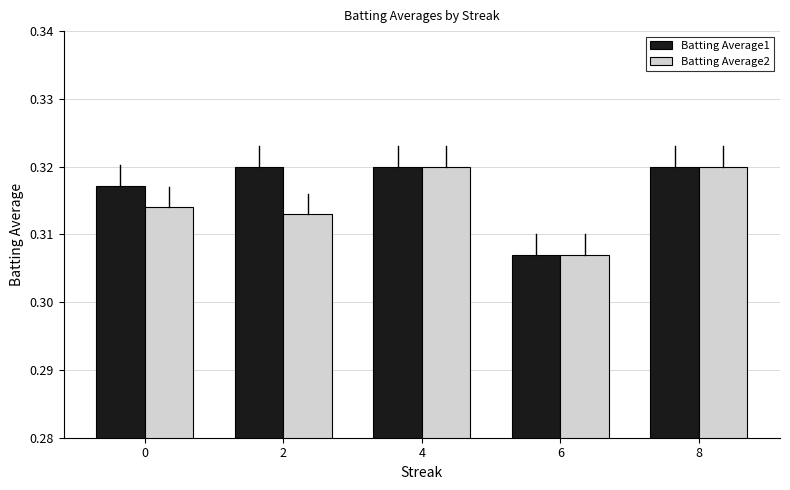

At how many categories does at least one series exceed 0?

5